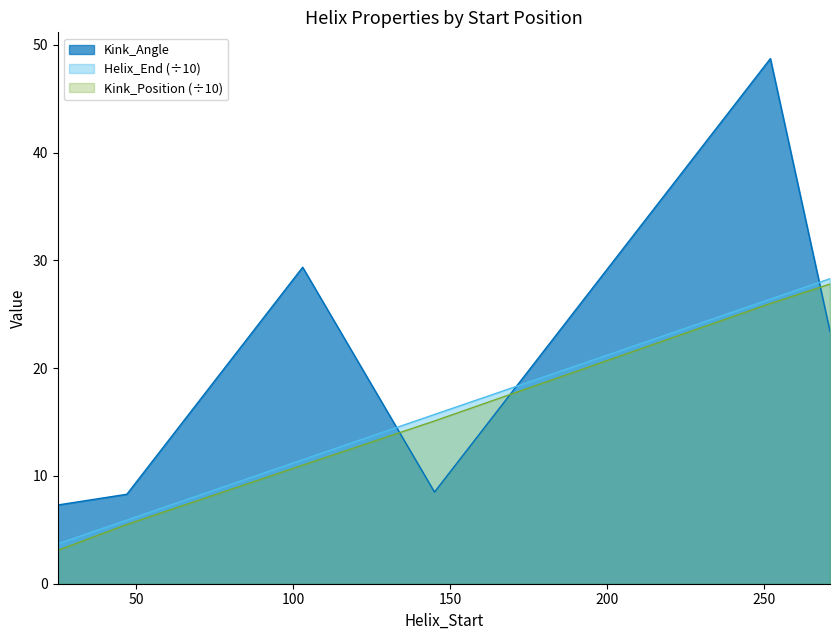

Rank the categories by Kink_Position value from highest to lowest.

271, 252, 145, 103, 47, 25